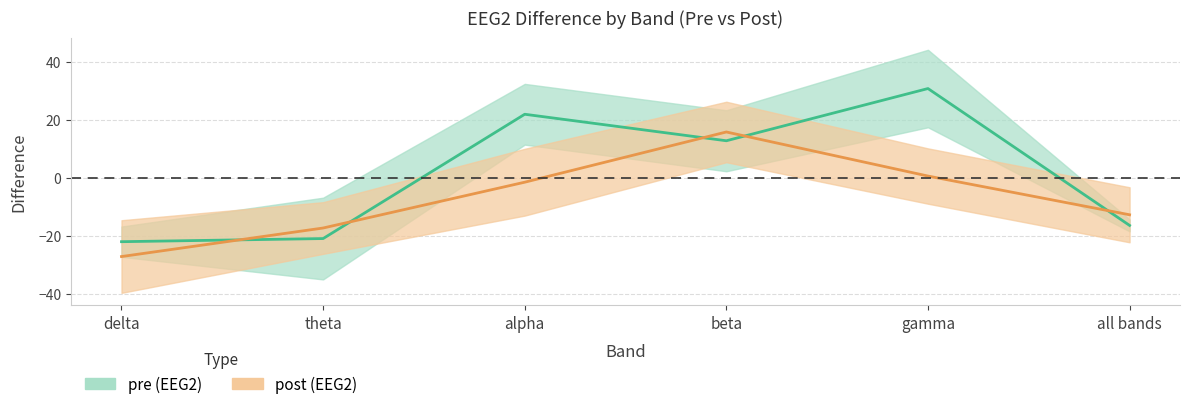

Rank the series at alpha from highest to lowest value.

pre_diff, post_diff